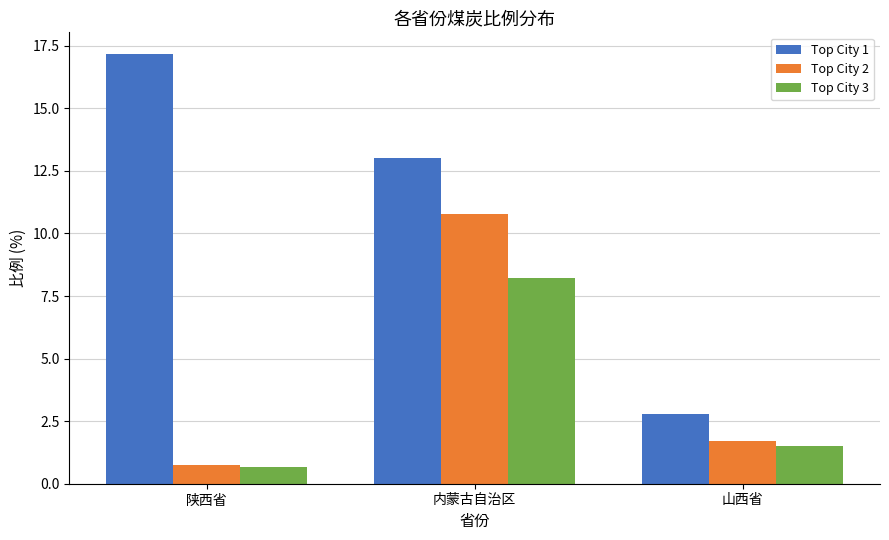

Where does the Top City 1 series first go above 13?

陕西省